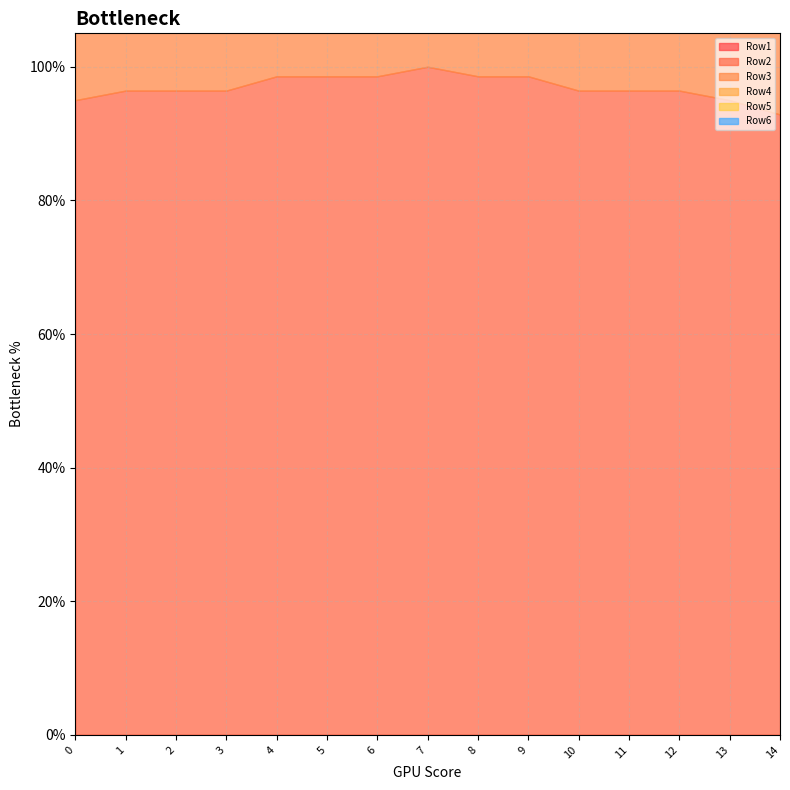

The value of Row5 at 11 is 1.4. True or false?

False